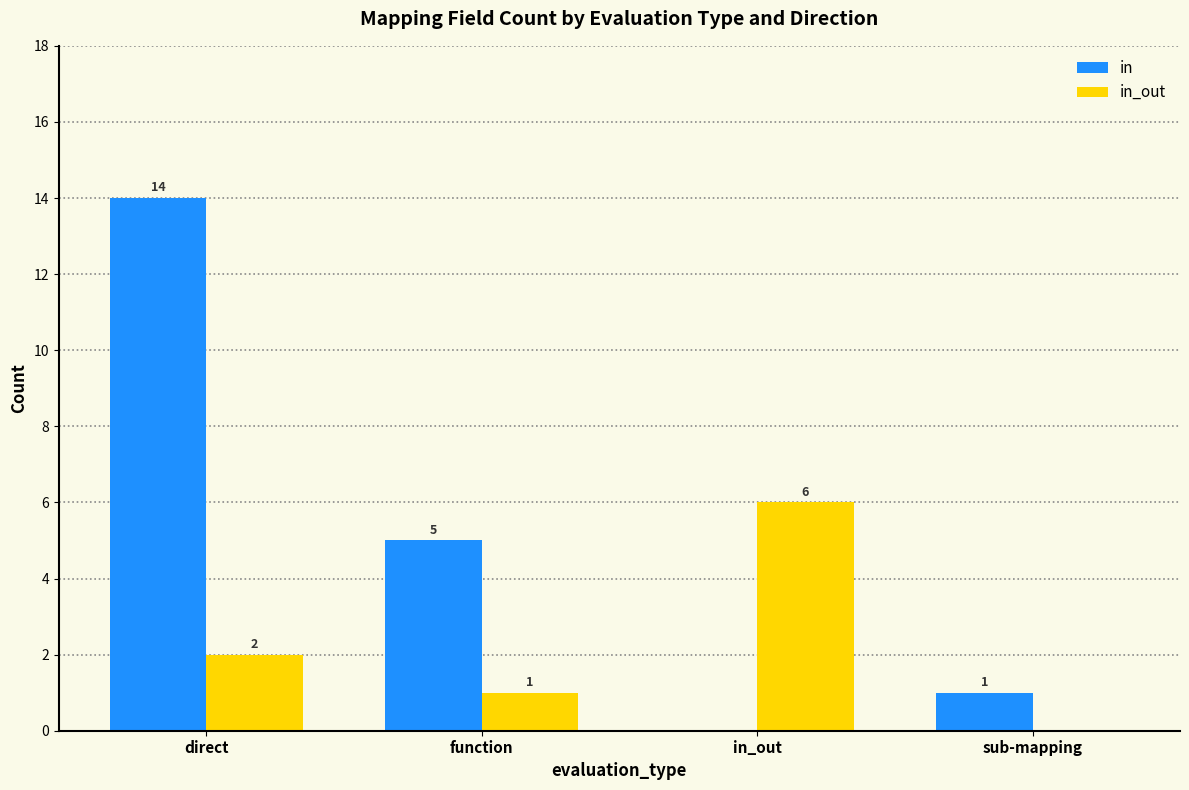

The value of in_out at direct is 2. True or false?

True